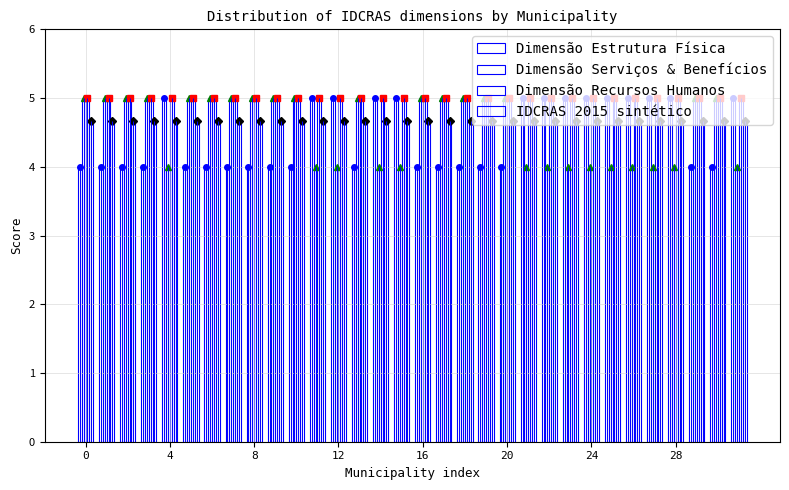

What is the smallest value displayed?

4.0